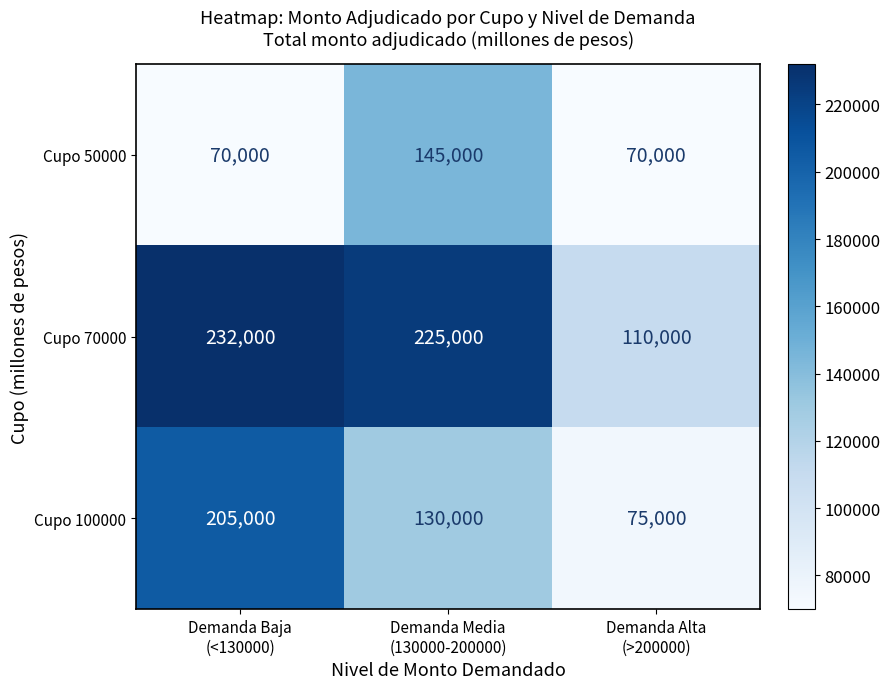

What is the total value across all series at Demanda Baja
(<130000)?

507000